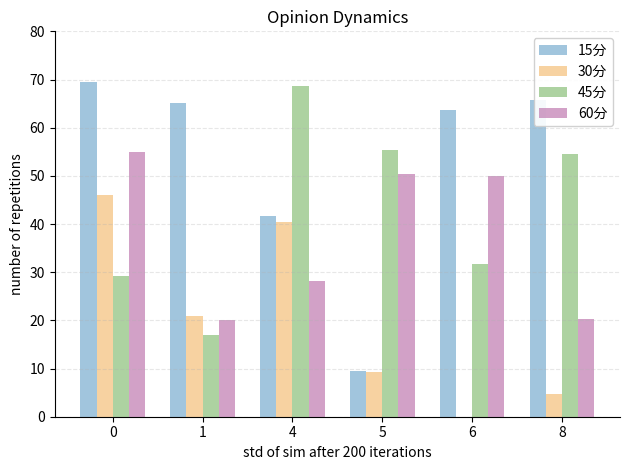

Is the value of 15分 at 1 greater than the value of 60分 at 6?

Yes